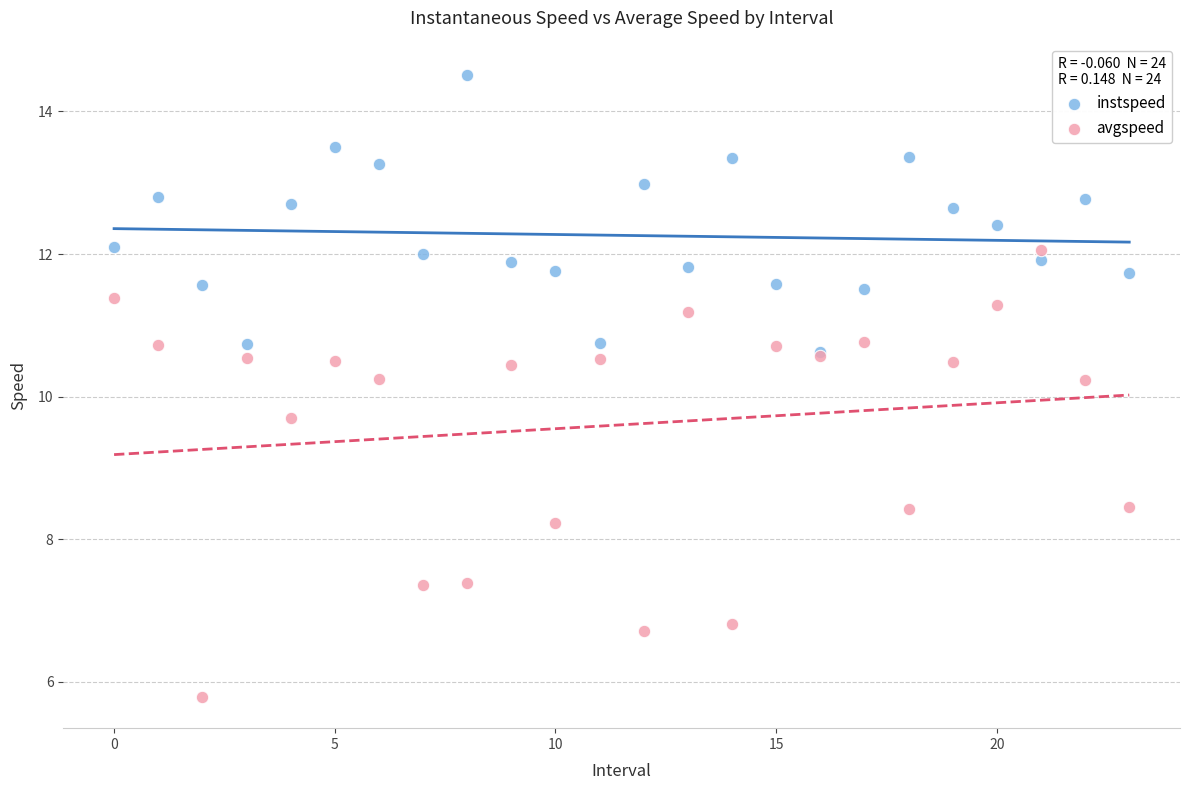

In the avgspeed series, what Y value is closest to 8?

8.2